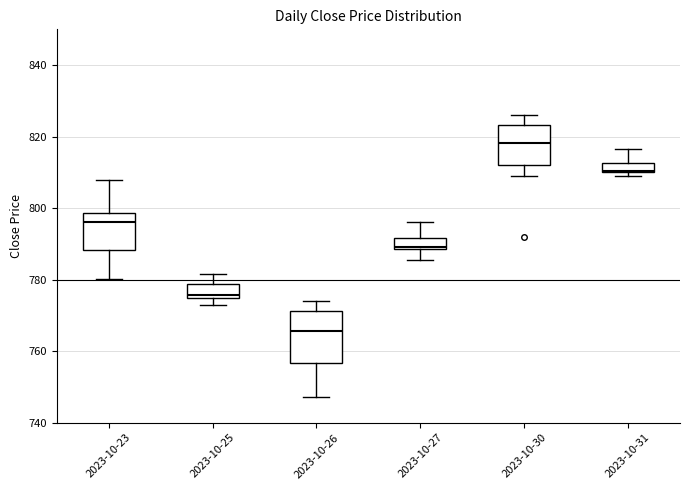

Which box's median line is the highest?

2023-10-30